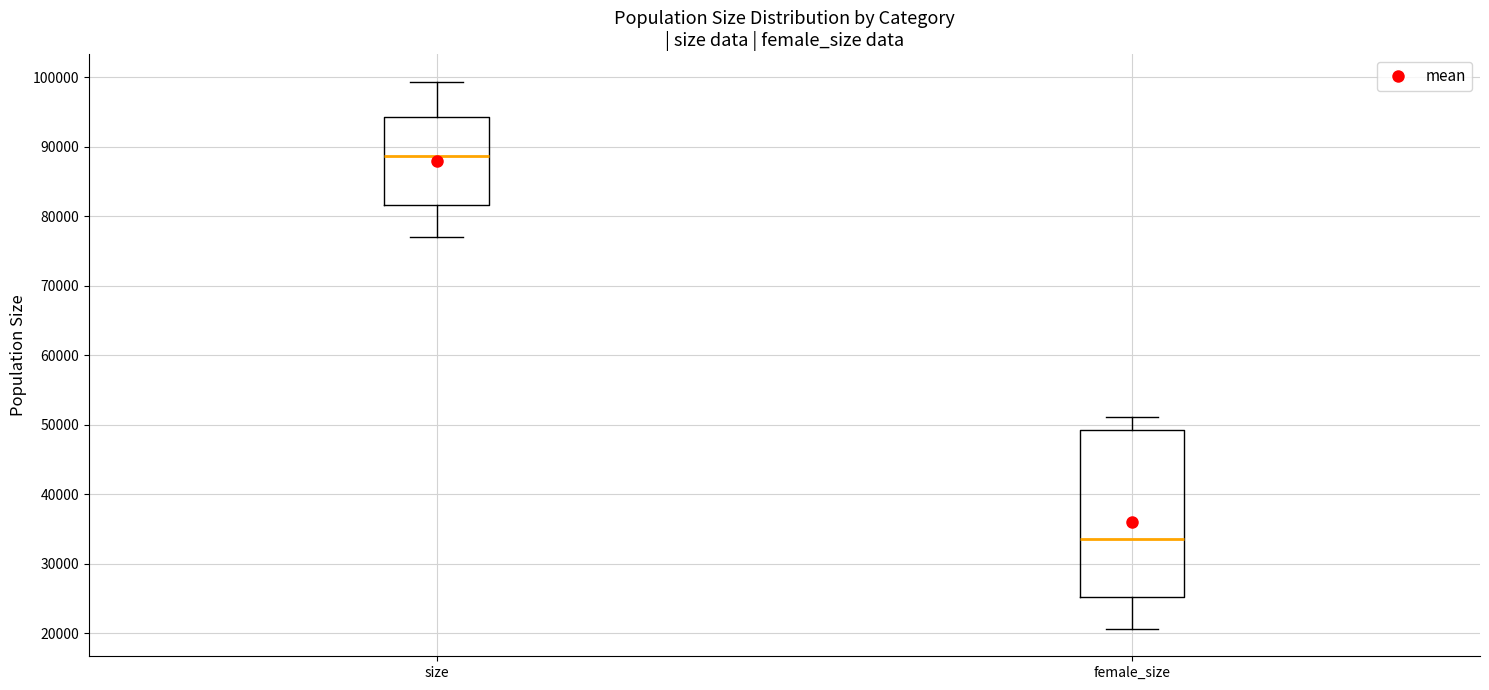

Comparing the boxes themselves (not the whiskers), which one is the tallest?

female_size